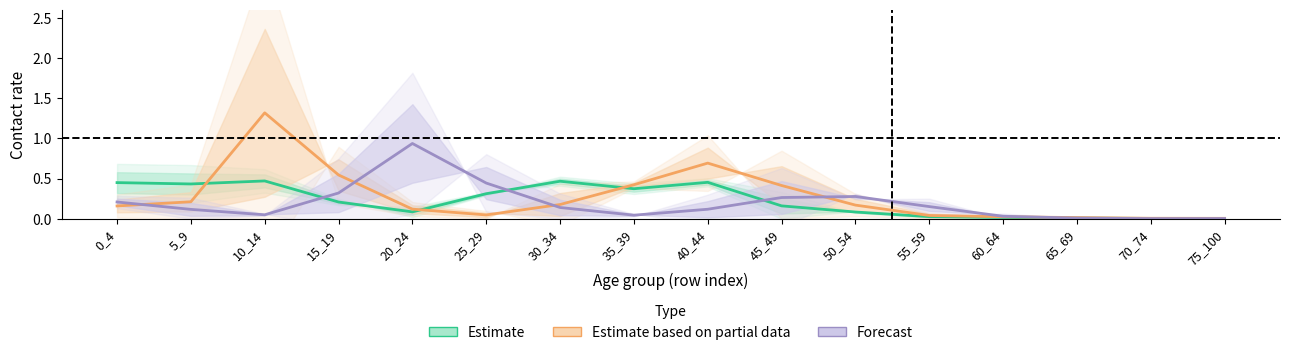

True or false: 0_4 and 25_29 intersect in this chart.

True